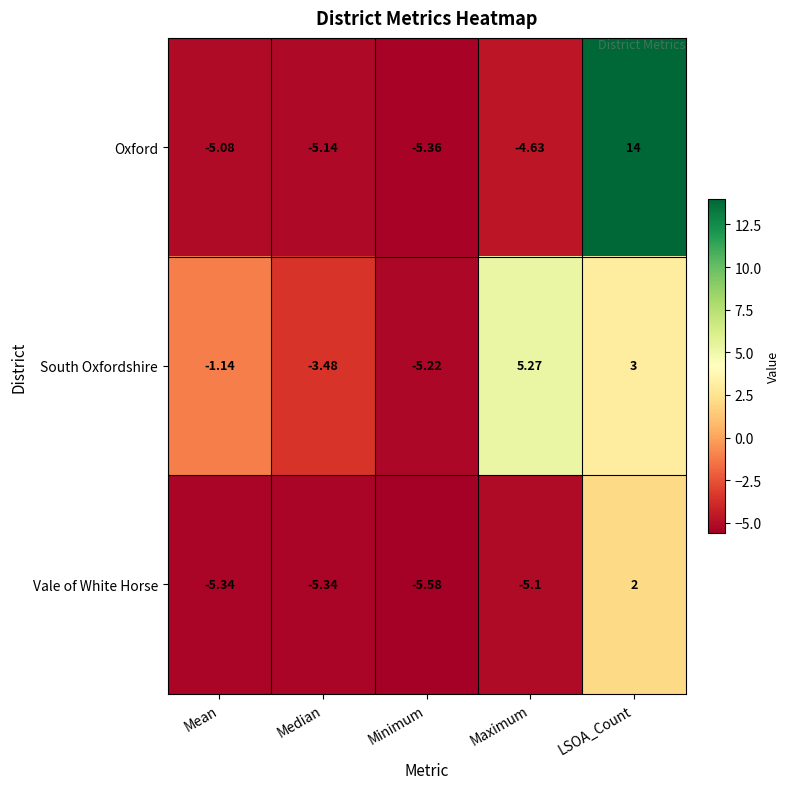

Which category has the highest value in the Oxford series?

LSOA_Count